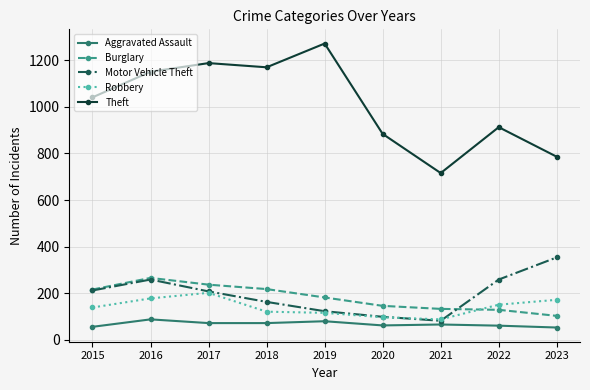

True or false: Motor Vehicle Theft and Theft intersect in this chart.

False